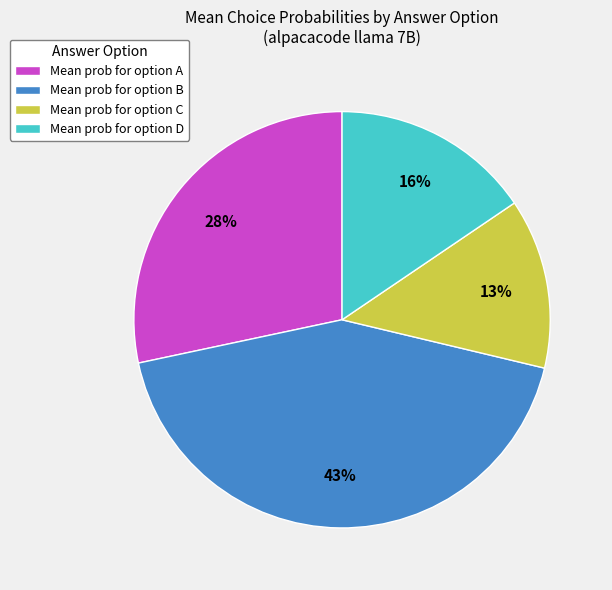

Does any single category account for the majority?

No